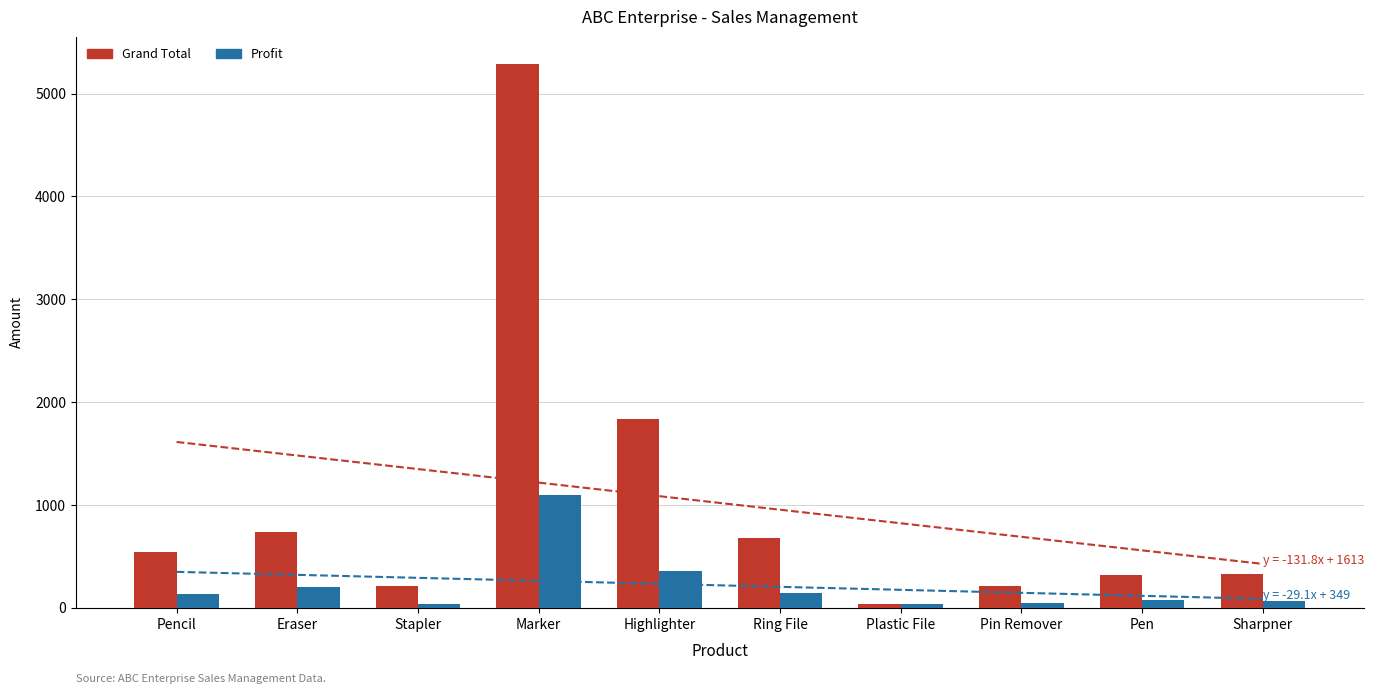

The Grand Total series shows 542.8 at Pencil. True or false?

True